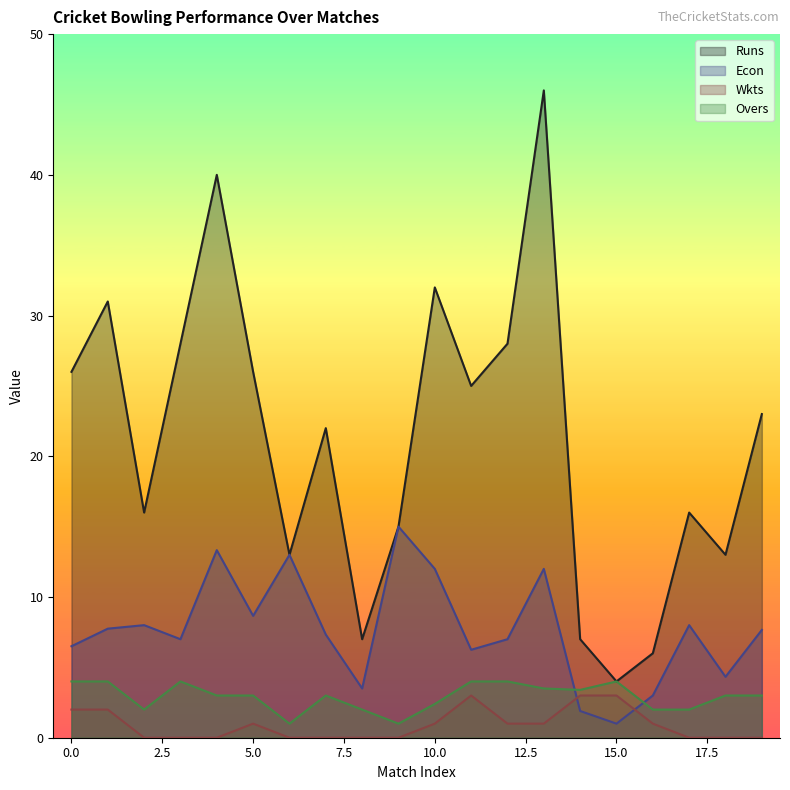

What is the total value across all series at 10.0?

47.4